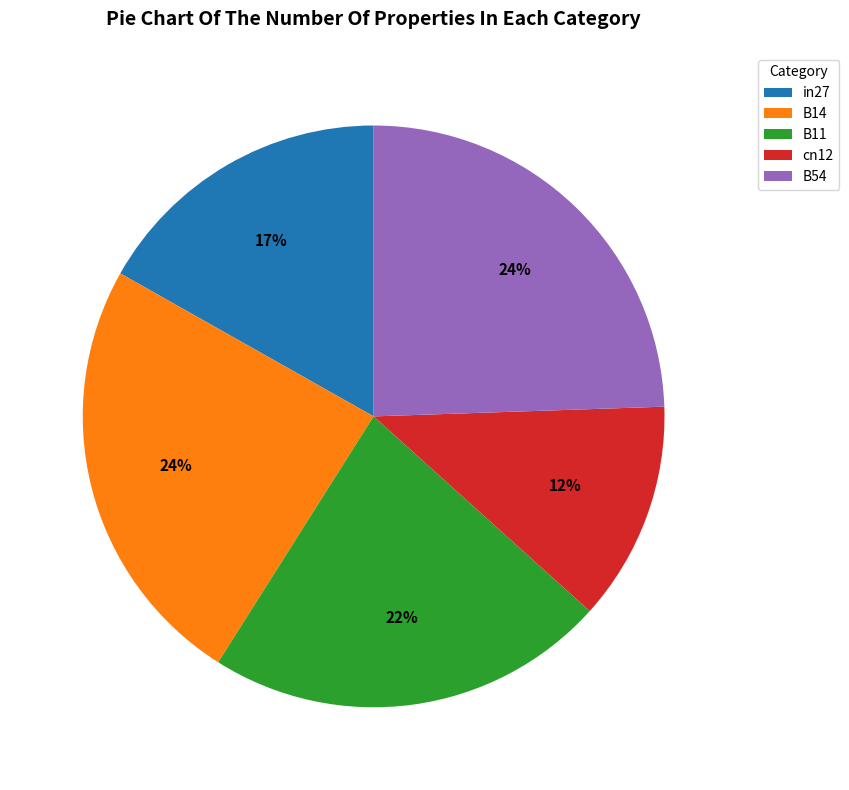

Is there a majority slice in this chart?

No